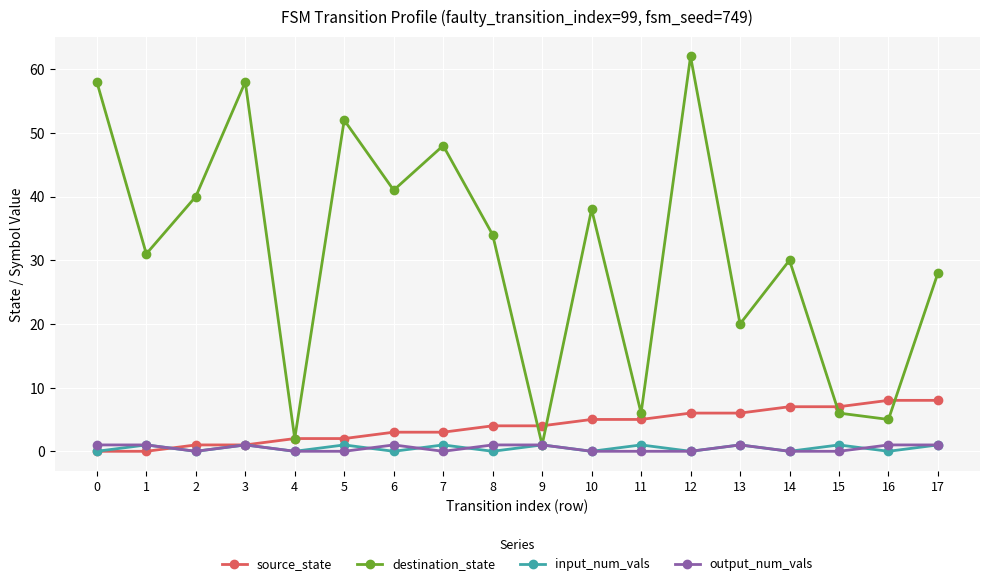

What is the greatest value displayed?

62